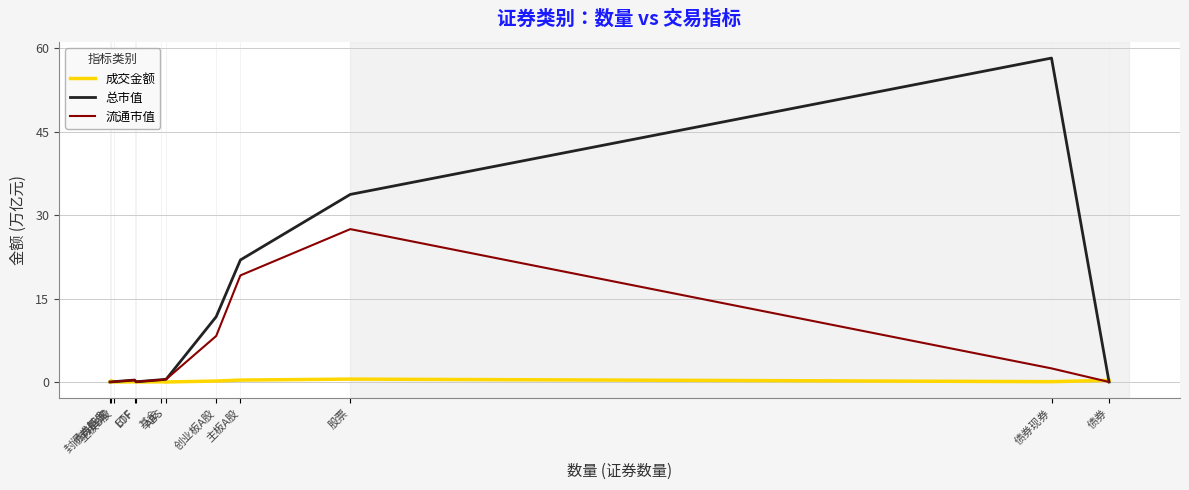

List the series in order of their peak value, highest first.

总市值, 流通市值, 成交金额